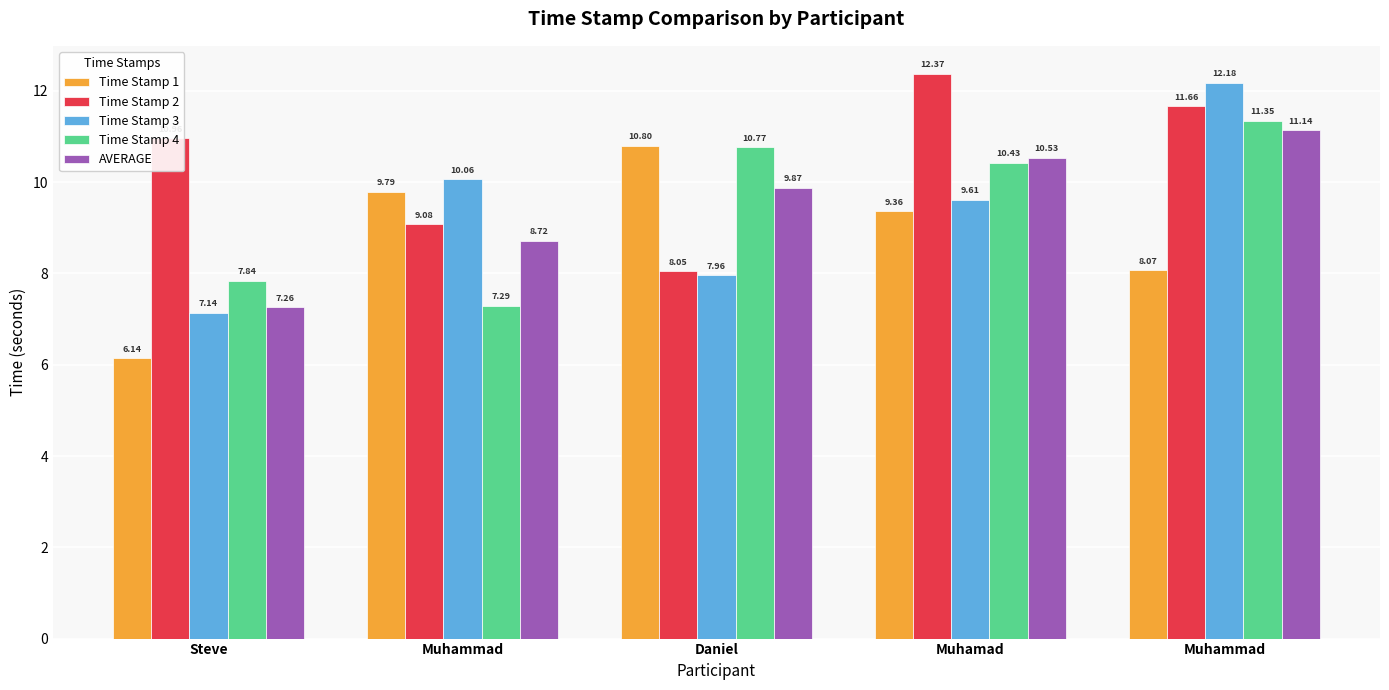

Between Muhammad and Daniel, which series saw the biggest shift?

Time Stamp 4